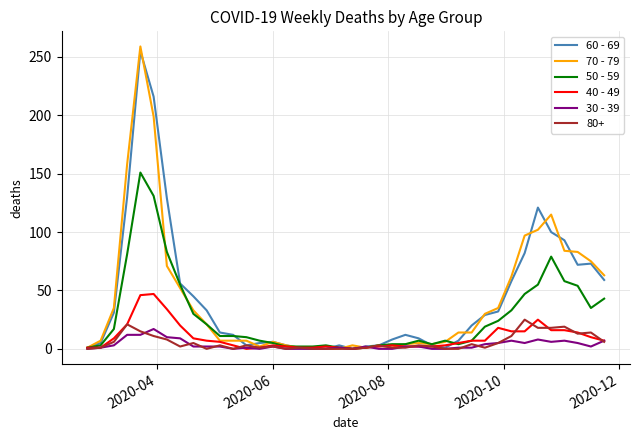

Which series has the largest range (max minus min)?

70 - 79